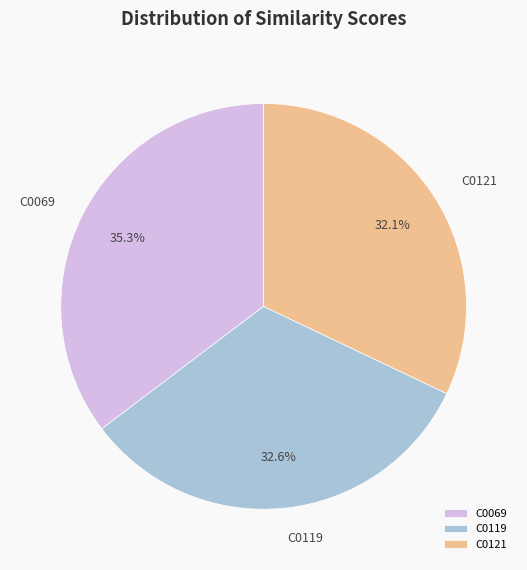

How many slices are in this pie chart?

3